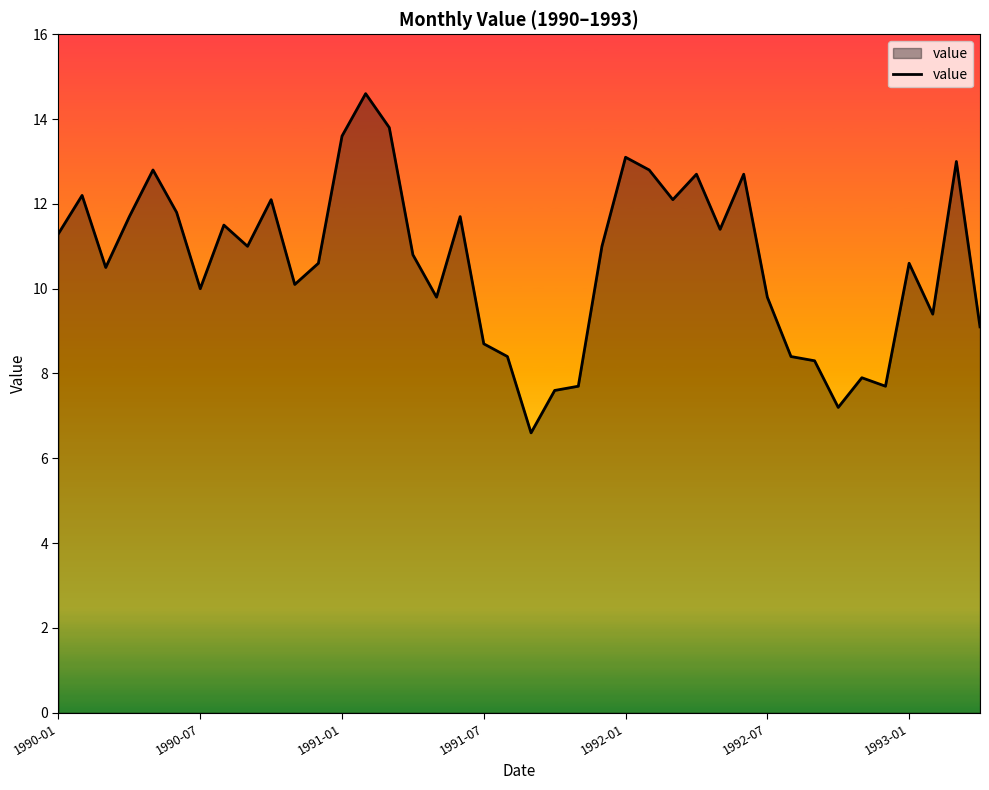

What is the difference between the maximum and minimum values?

8.0